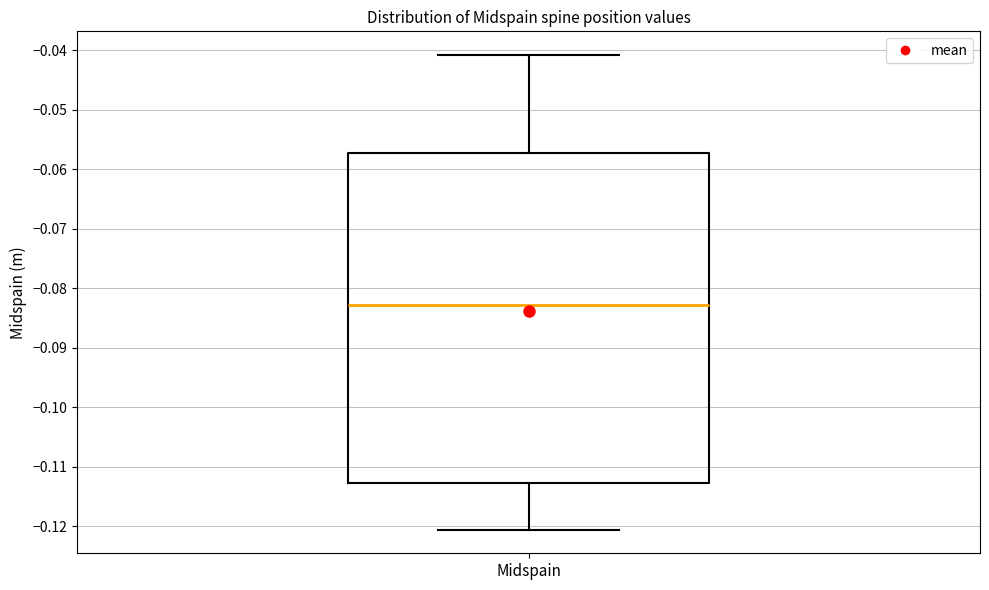

Transcribe this box plot: give where the median line is, the range the box spans, and where the two whiskers end, as read against the y-axis. The values are not printed on the chart, so give them approximately, as read against the axis.

median -0.083, box -0.113 to -0.057, whiskers -0.121 to -0.041